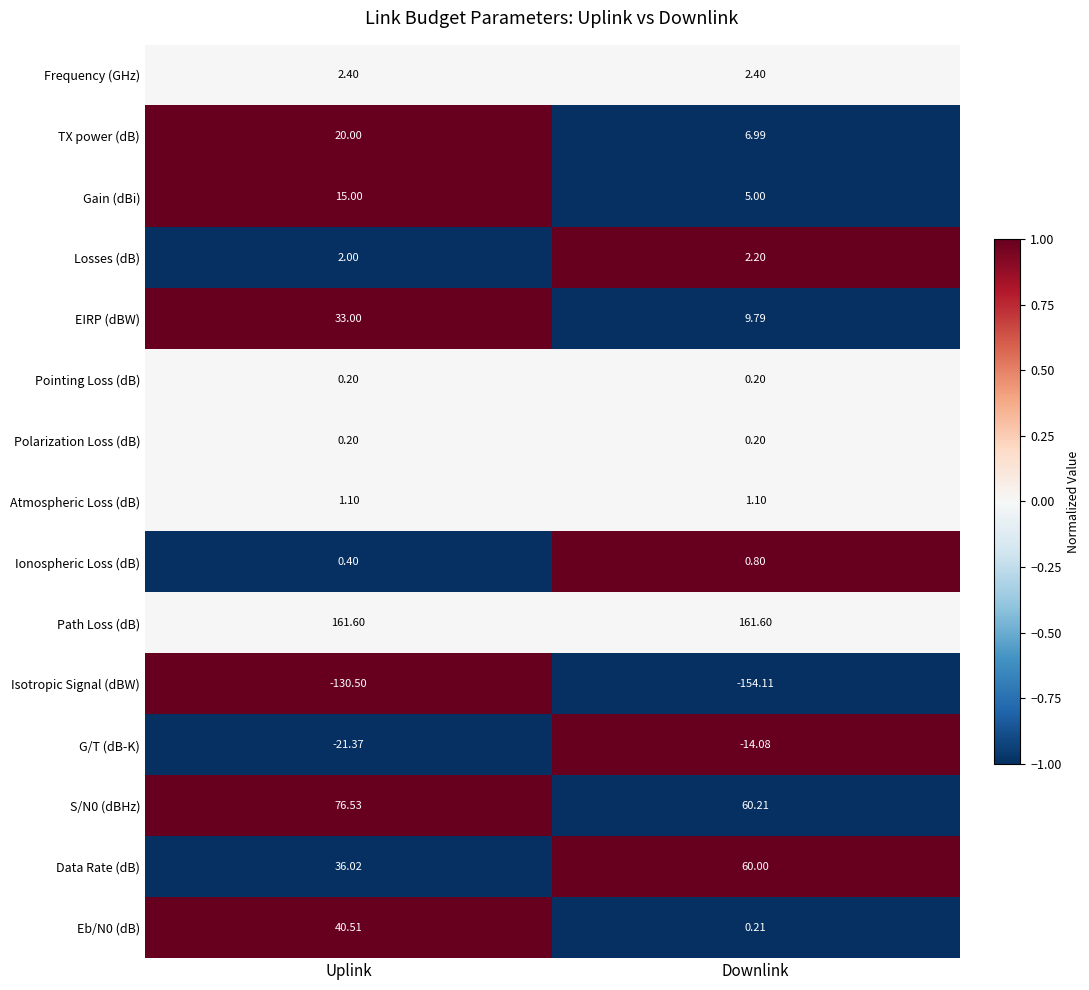

At which label does Isotropic Signal (dBW) reach its minimum?

Downlink